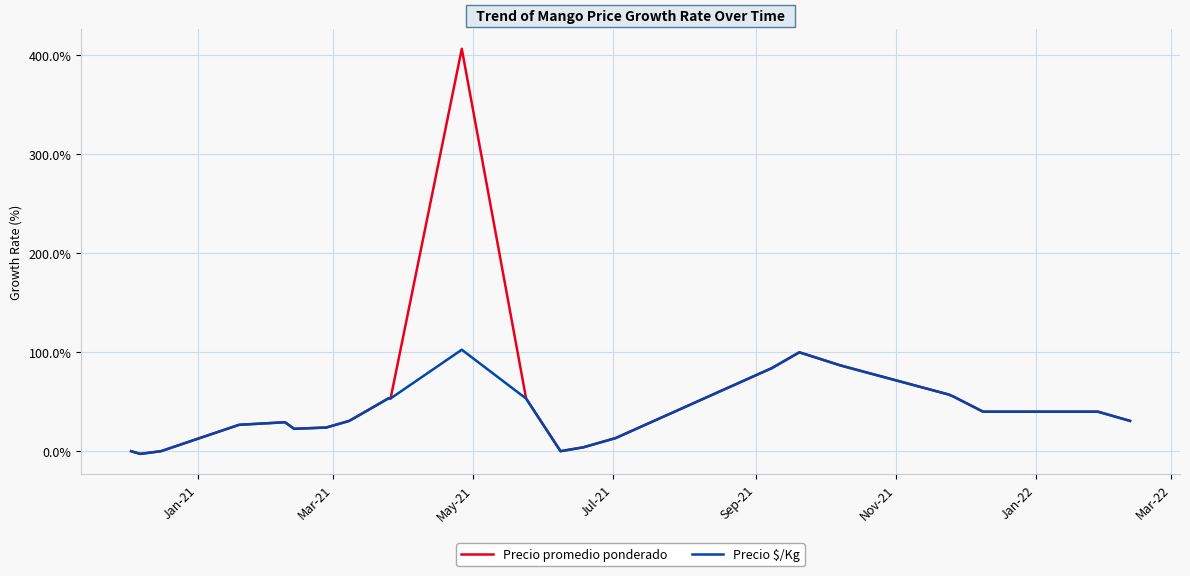

List the series in order of their peak value, lowest first.

Precio $/Kg, Precio promedio ponderado